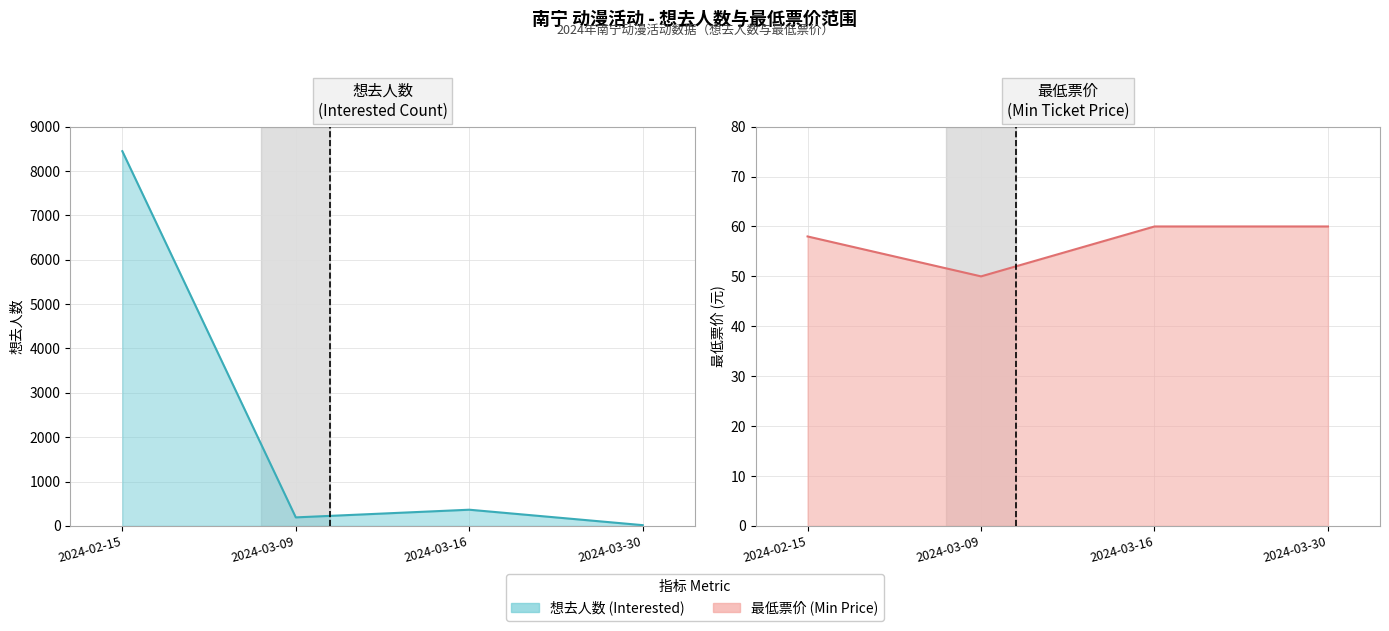

What is the sum of the 想去人数 (Interested) values at 2024-03-09 and 2024-02-15?

8639